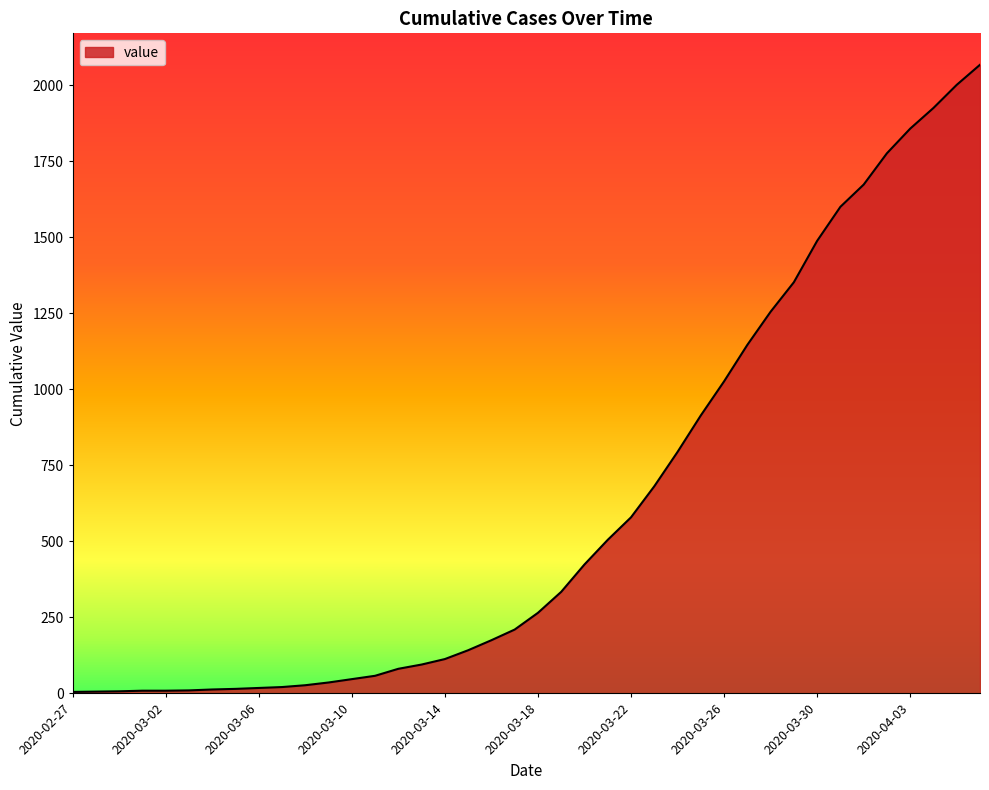

What is the difference between the maximum and minimum values?

2062